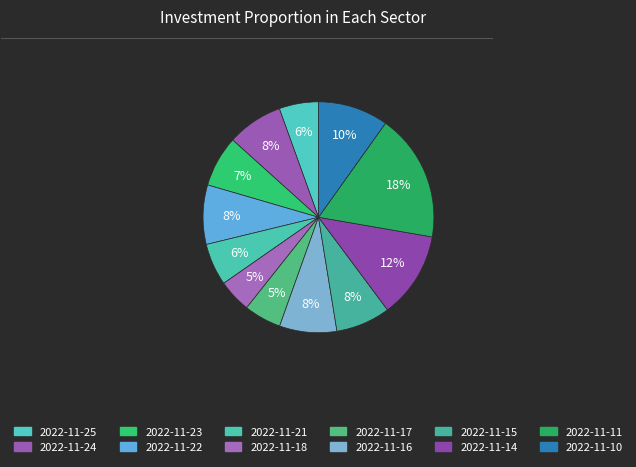

Does 2022-11-10 account for over 50% of the chart?

No